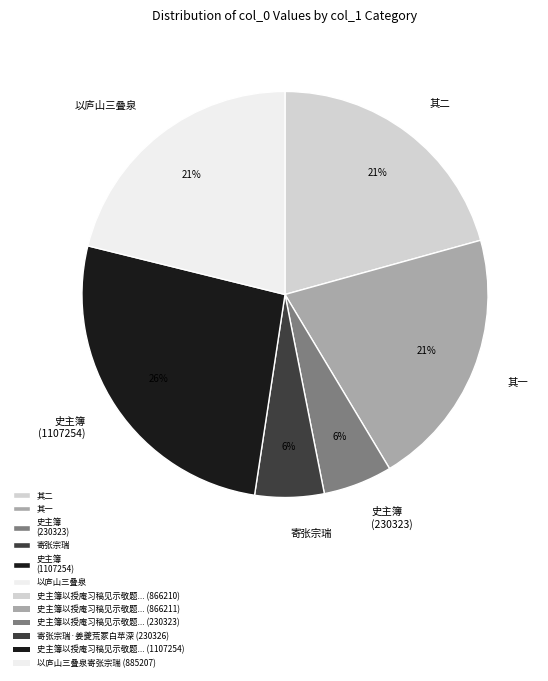

To the nearest percent, what is the combined percentage of 史主簿 (1107254) and 其二?

47%